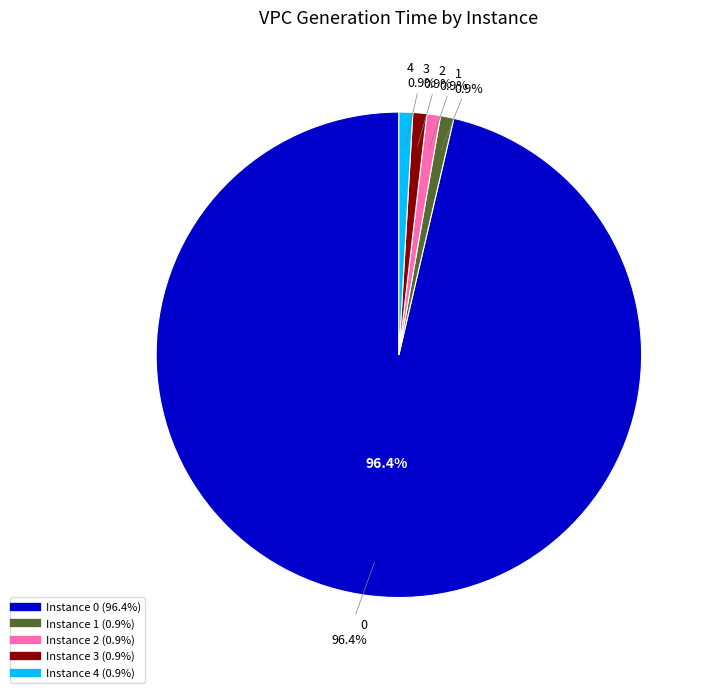

The 2 slice represents 1% of the pie. True or false?

True